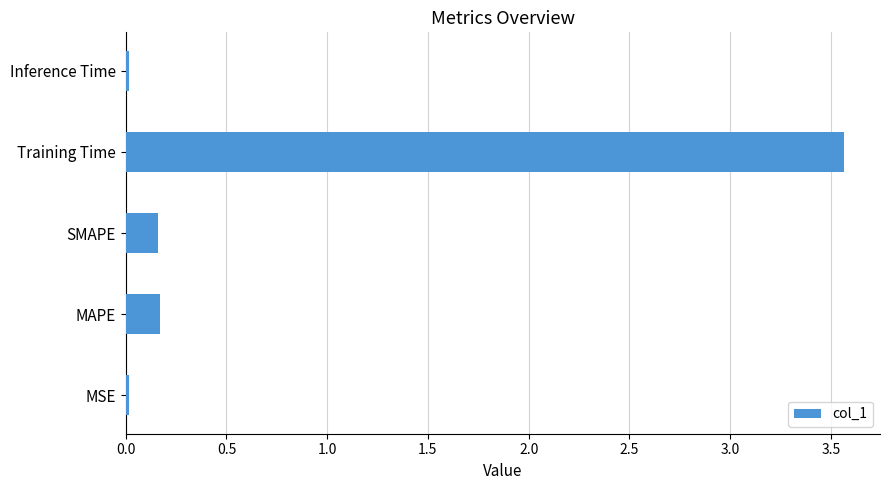

What is the average value?

0.8